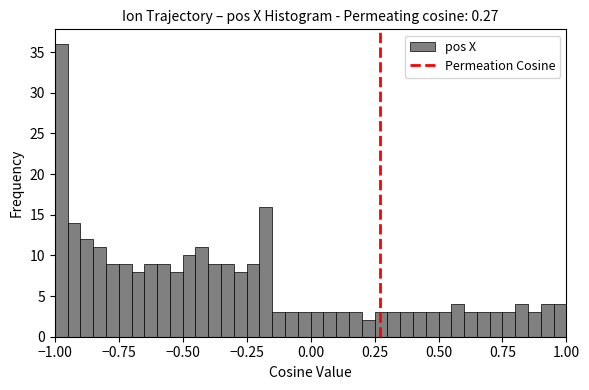

Read against the x-axis, roughly where is the centre of the tallest bar?

-0.95